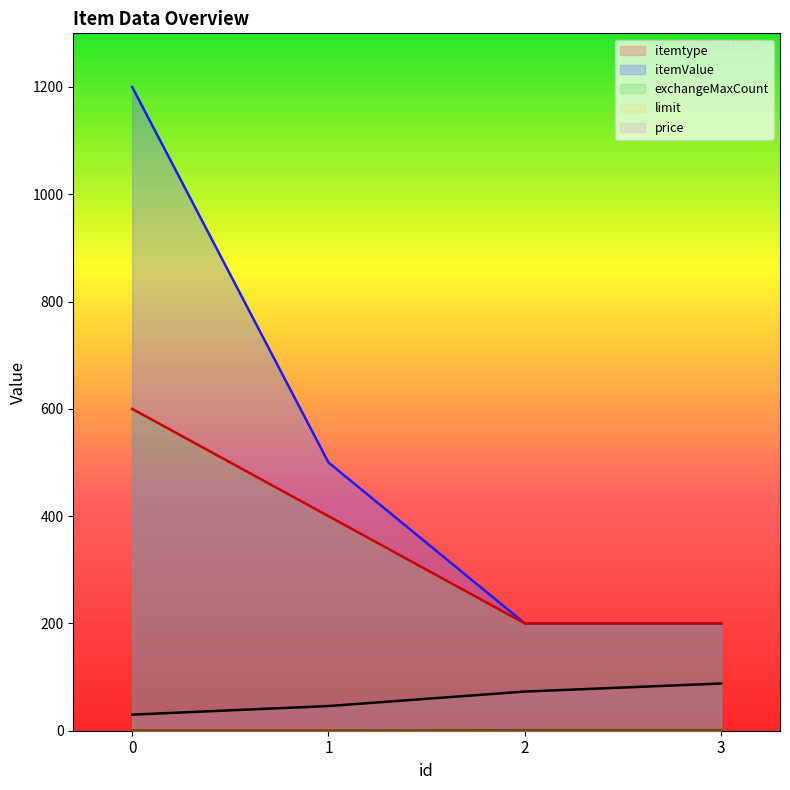

Between 2 and 3, which is larger?

3